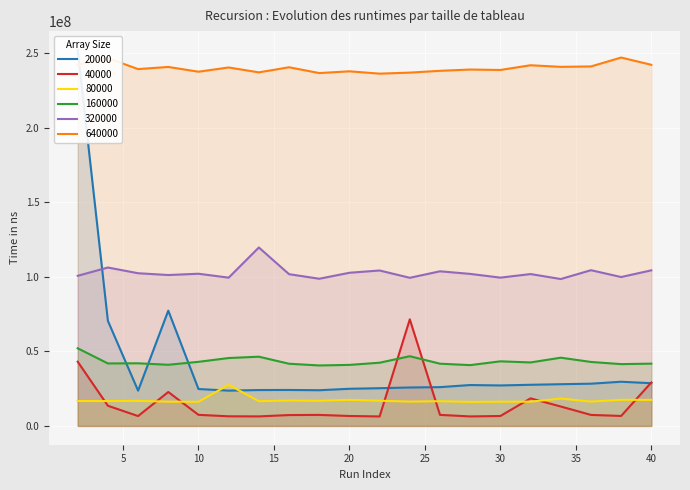

True or false: 640000 and 40000 cross at least once.

False